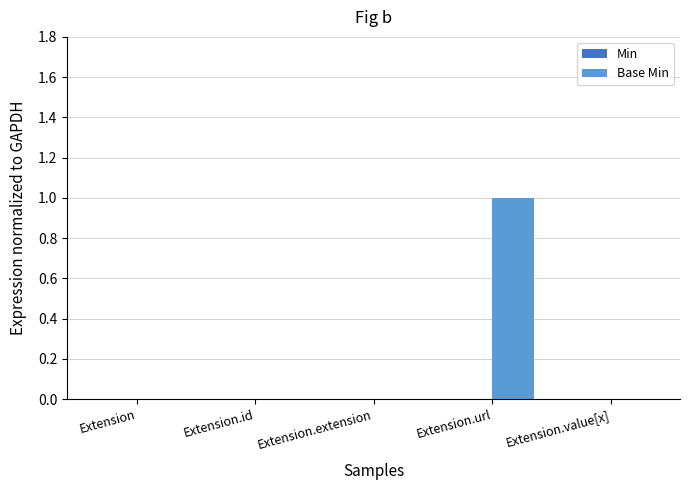

True or false: the data shows 0 at Extension.value[x].

True